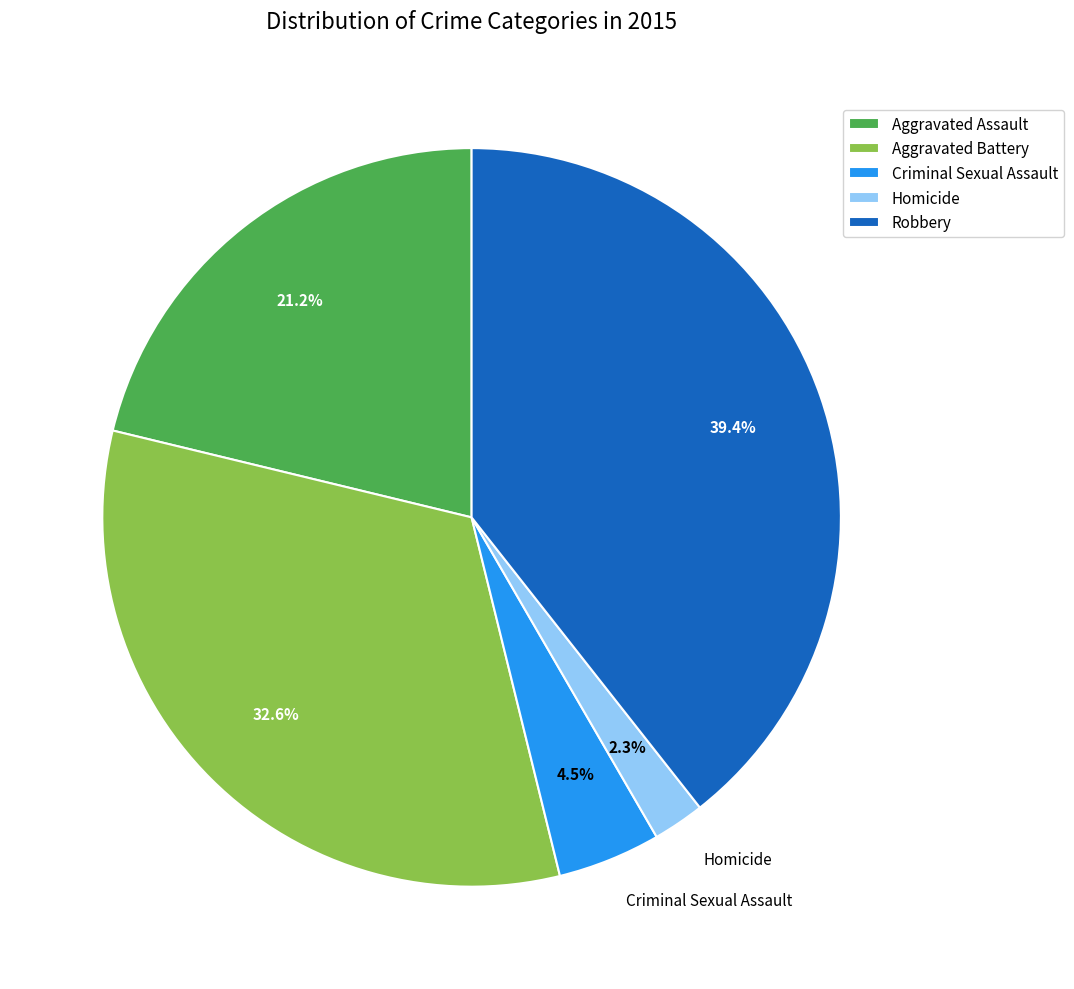

Which has a higher value, Robbery or Aggravated Assault?

Robbery